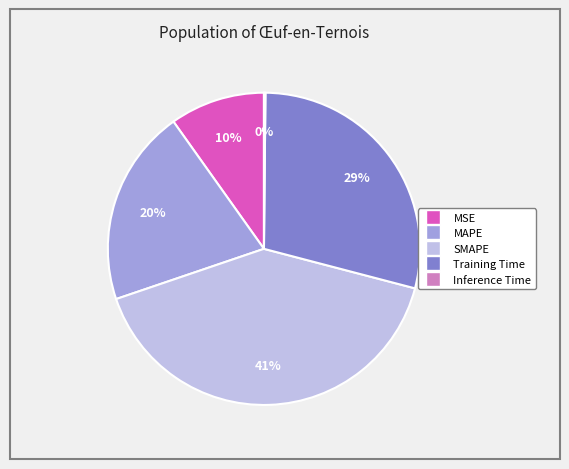

Is MSE the majority of the pie?

No